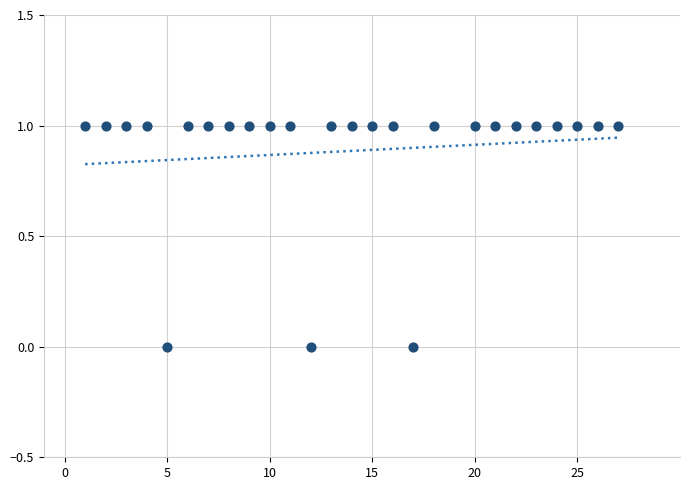

What is the range of X values (max minus min)?

26